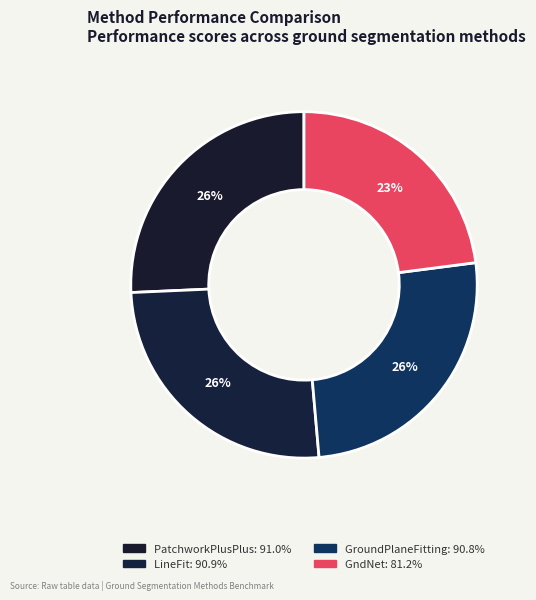

True or false: PatchworkPlusPlus accounts for 35% of the total.

False